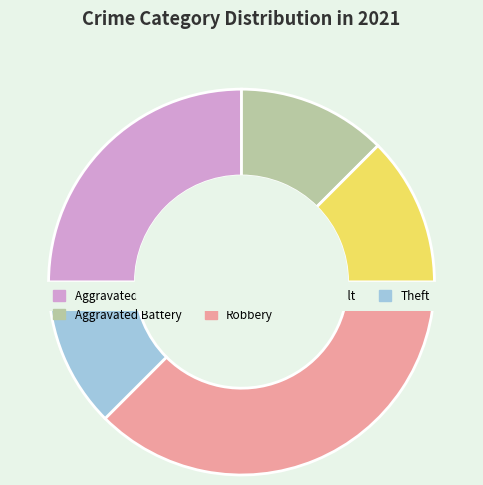

To the nearest percent, what percentage of the pie is Theft?

12%